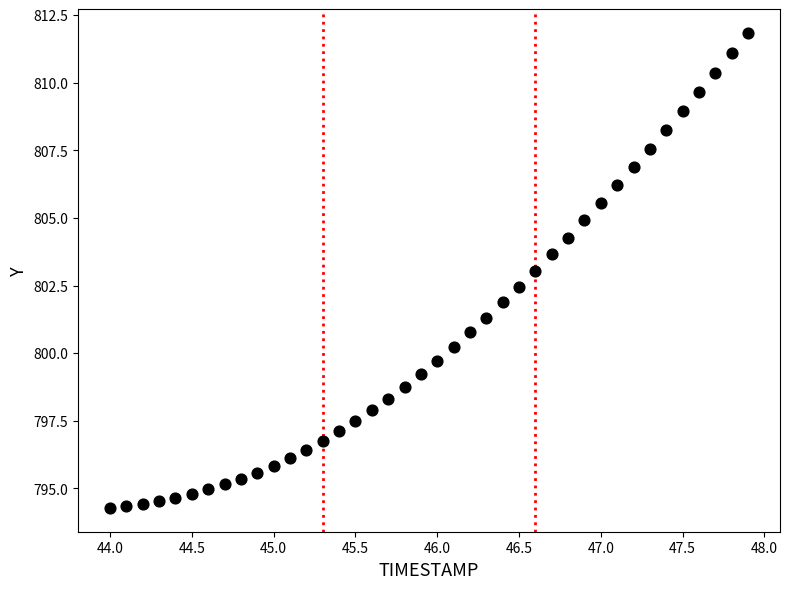

What is the range of Y values (max minus min)?

17.6